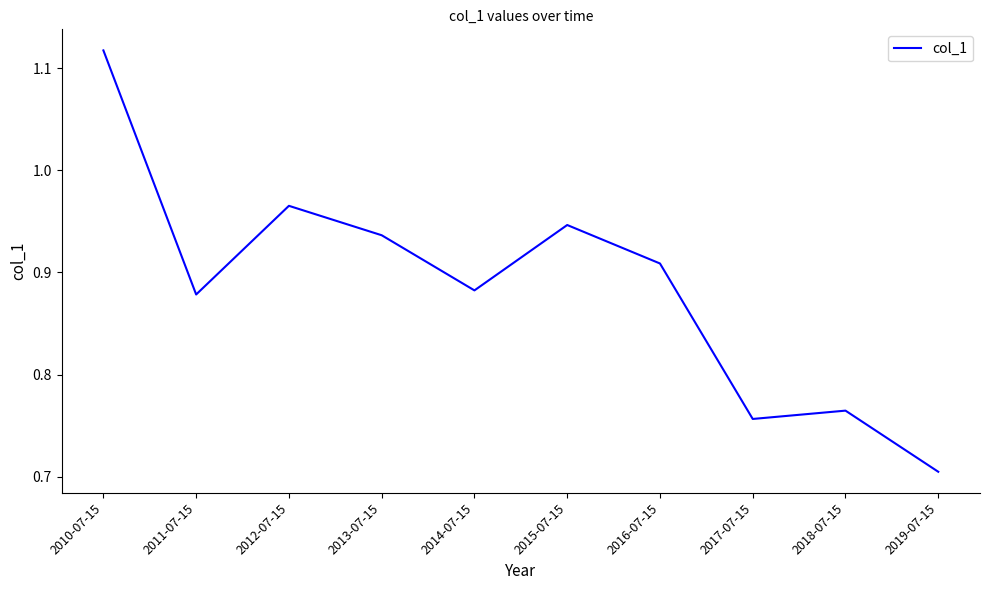

At which label is the value closest to 0?

2019-07-15